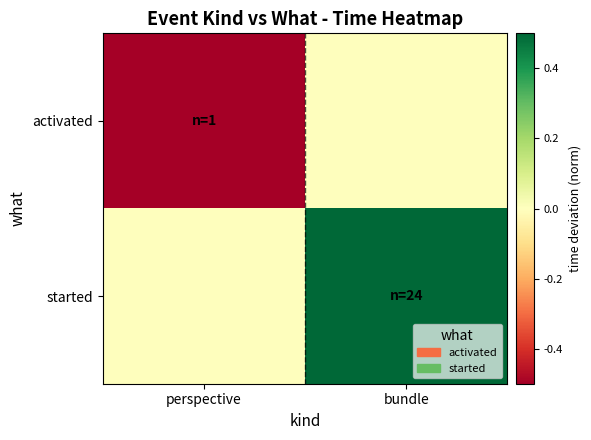

Rank the series by their maximum value, from lowest to highest.

activated, started